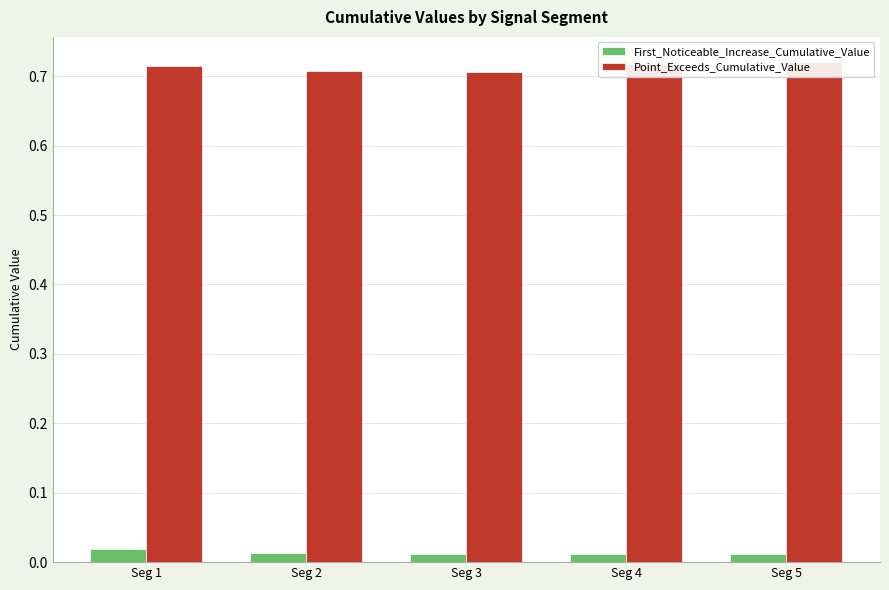

Reading left to right, what are all the values shown in this chart?

First_Noticeable_Increase_Cumulative_Value: Seg 1=0.0	Seg 2=0.0	Seg 3=0.0	Seg 4=0.0	Seg 5=0.0
Point_Exceeds_Cumulative_Value: Seg 1=0.7	Seg 2=0.7	Seg 3=0.7	Seg 4=0.7	Seg 5=0.7